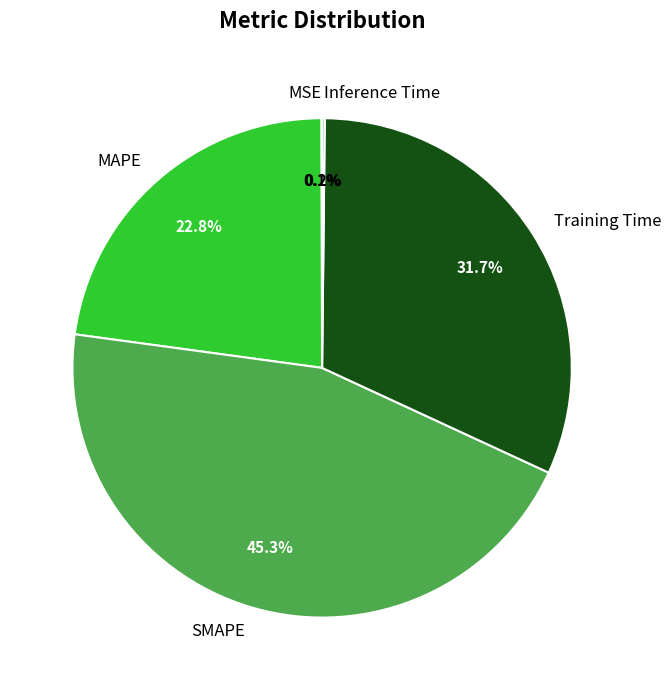

To the nearest percent, what percentage of the pie is MAPE?

23%